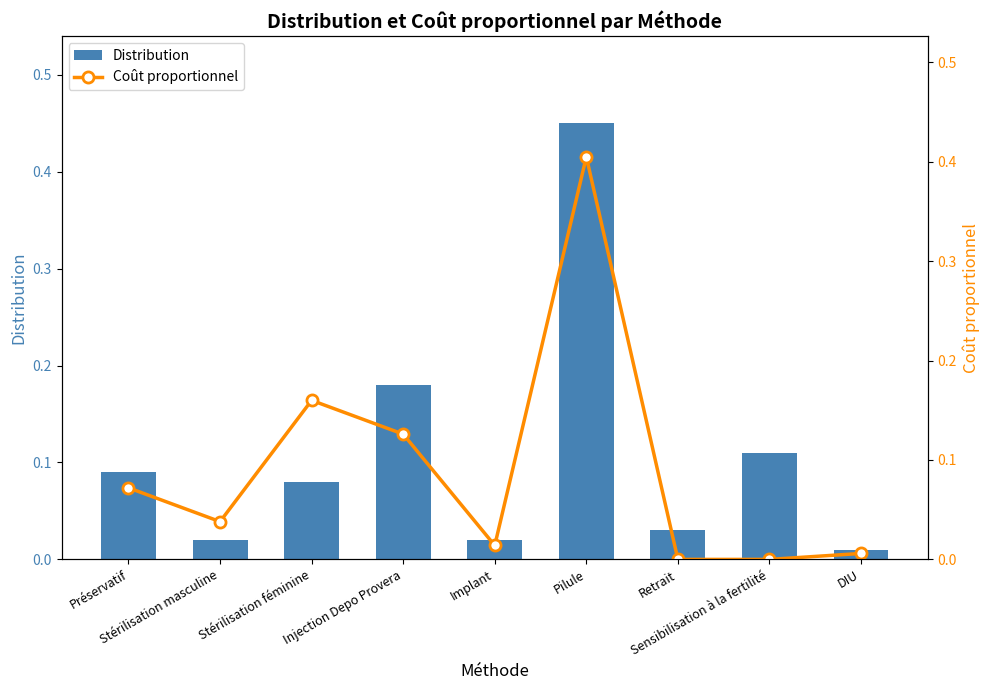

What is the difference between the second highest and minimum values in the Coût proportionnel series?

0.2